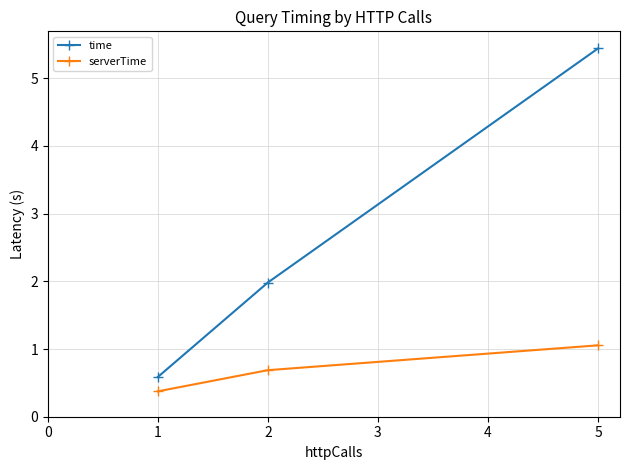

Which series has the largest range (max minus min)?

time